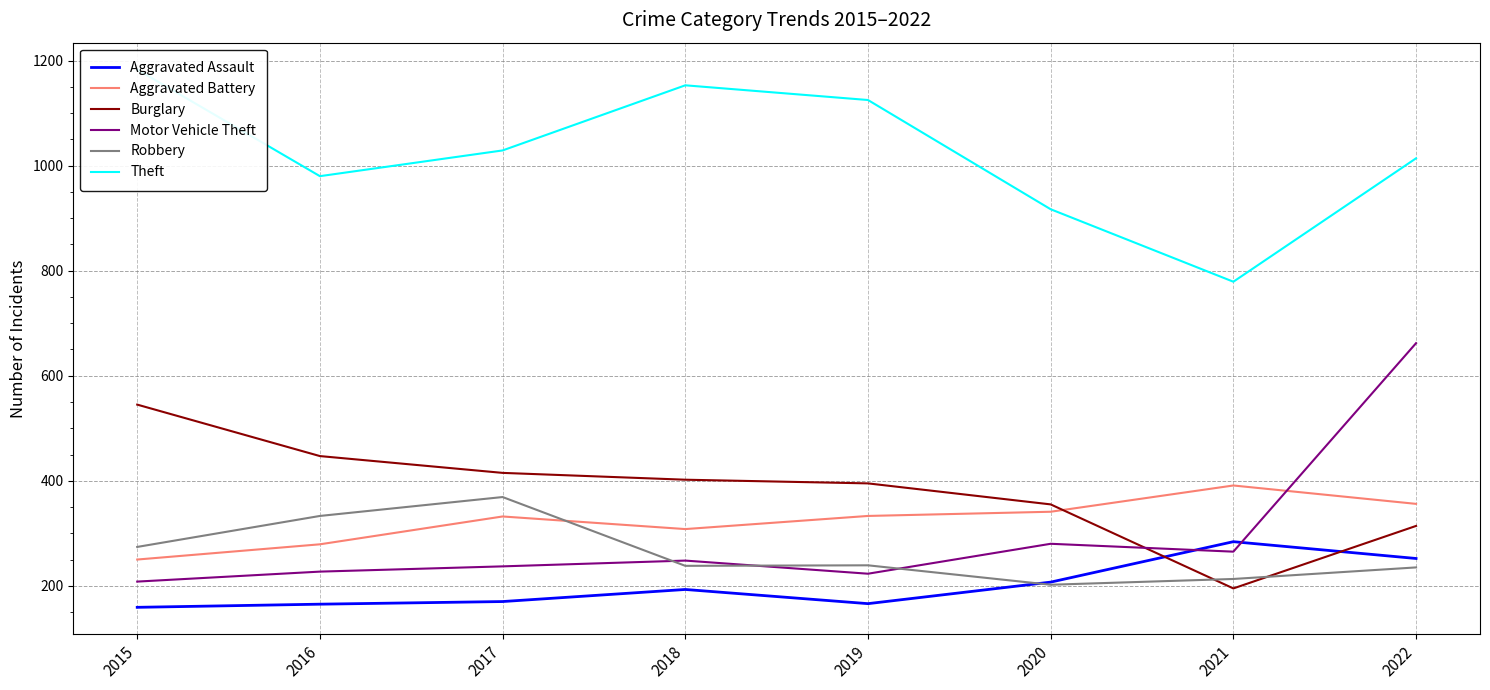

What is the total value across all series at 2020?

2302